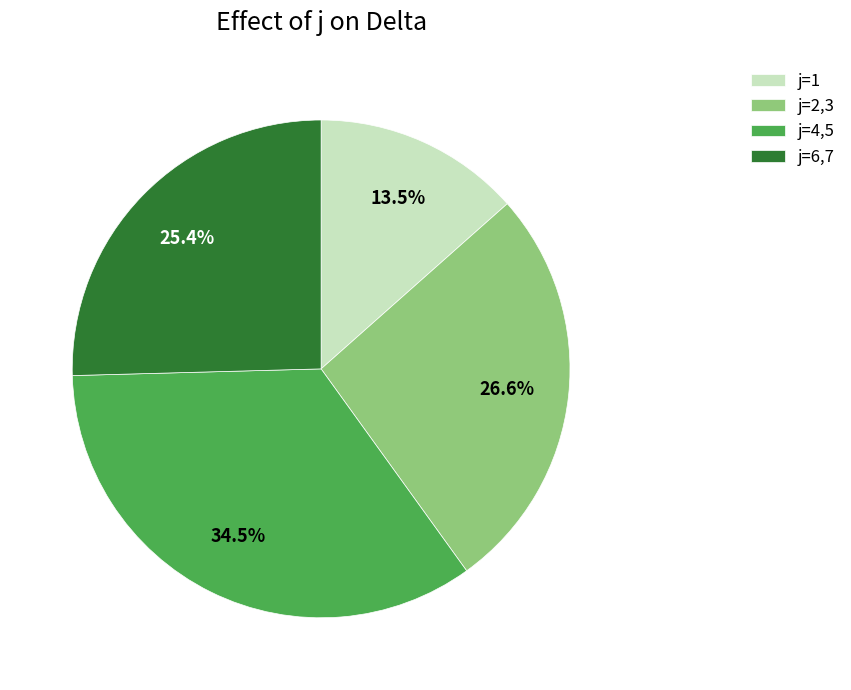

What portion of the pie excludes j=6,7?

74.6%